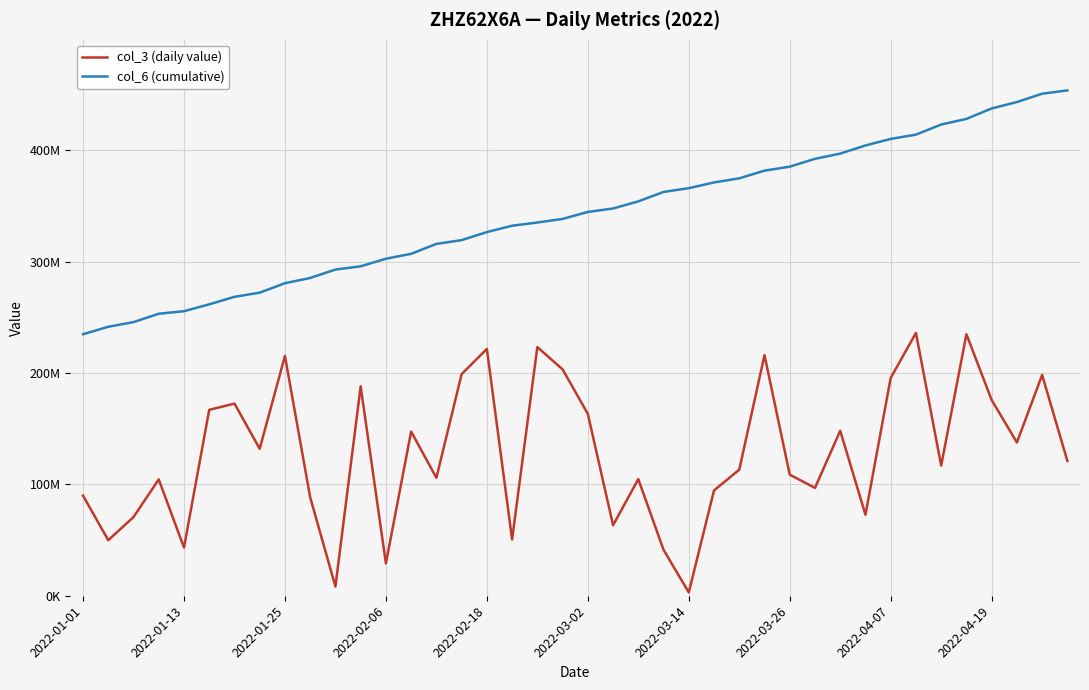

At which category does the chart reach its peak across all series?

39